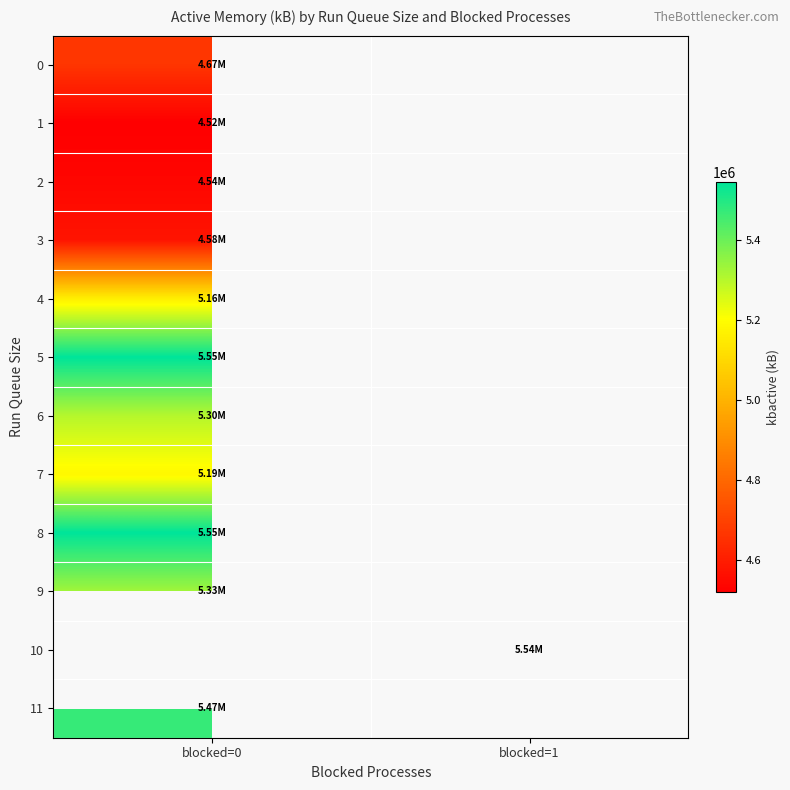

List the labels in order of 6 value, largest first.

blocked=0, blocked=1